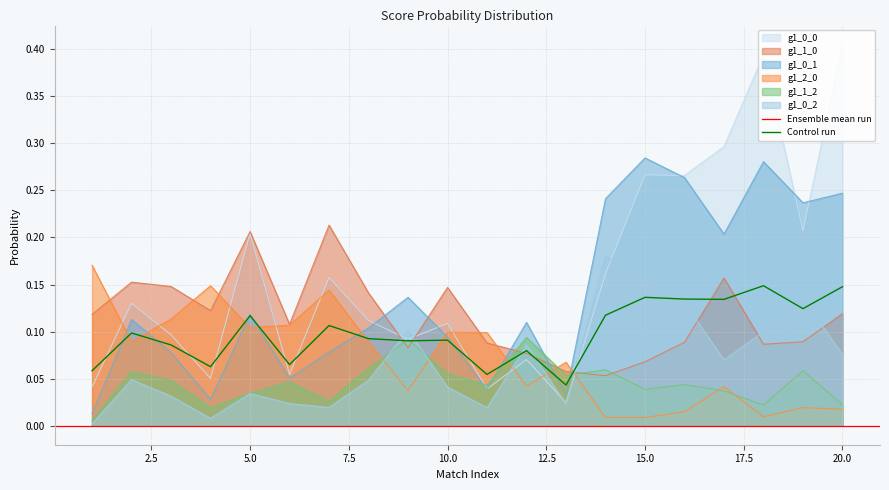

What value does the g1_1_2 series have at 8?

0.1